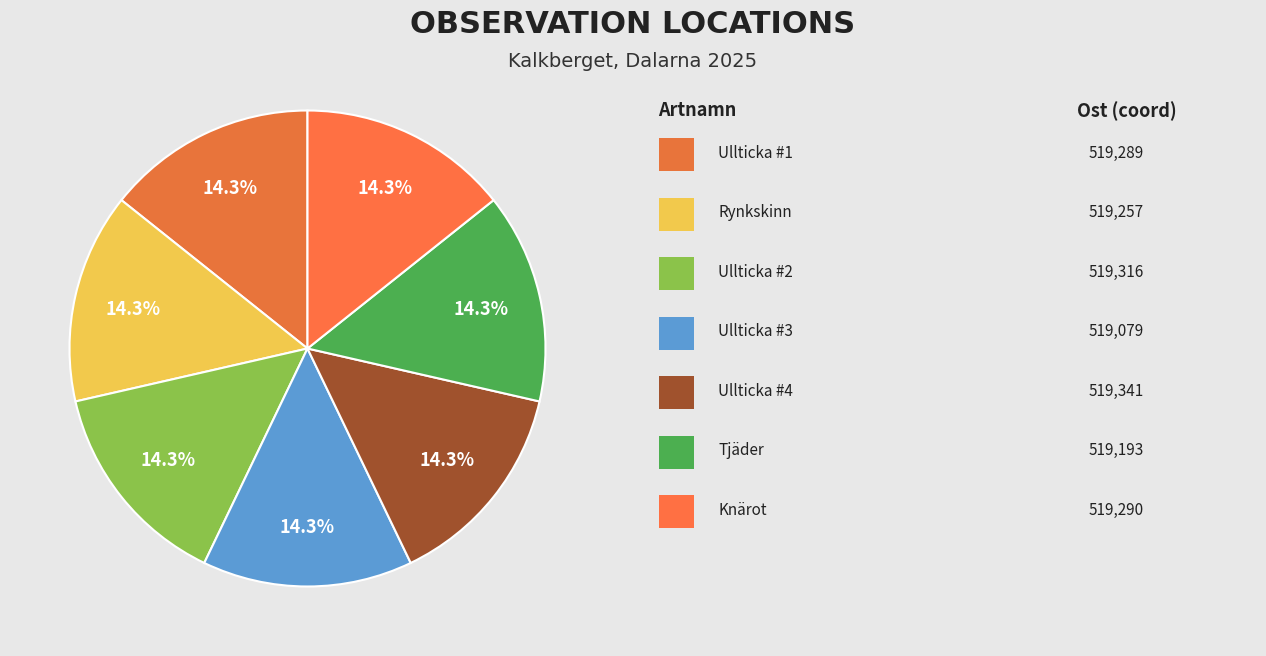

How many slices are in this pie chart?

7